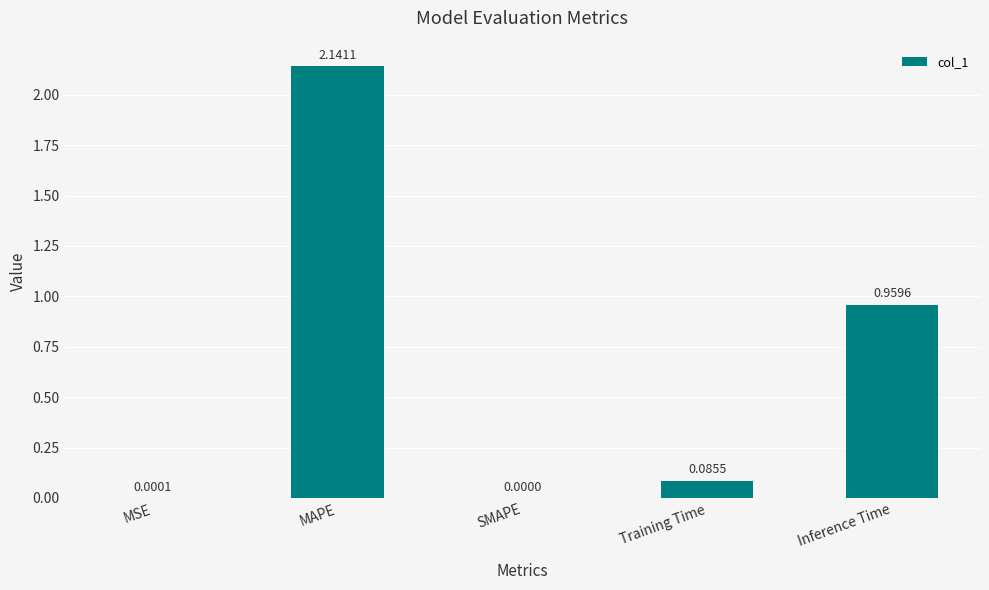

At which category does the chart reach its peak across all series?

MAPE